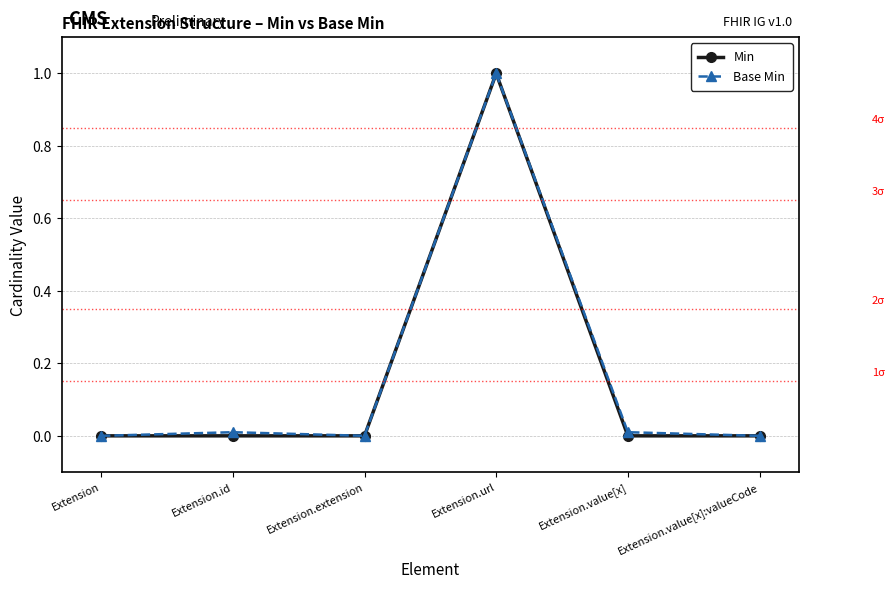

Read the Min value at Extension.url.

1.0